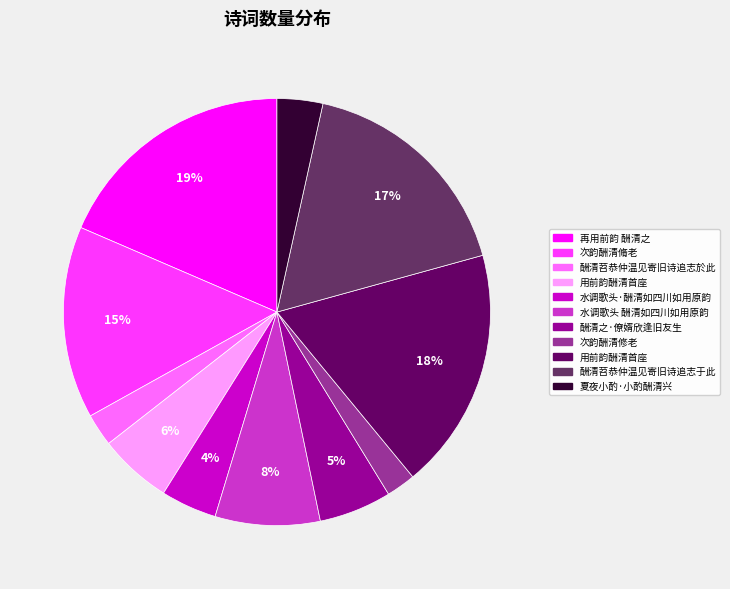

To the nearest percent, what is the average slice percentage?

9%